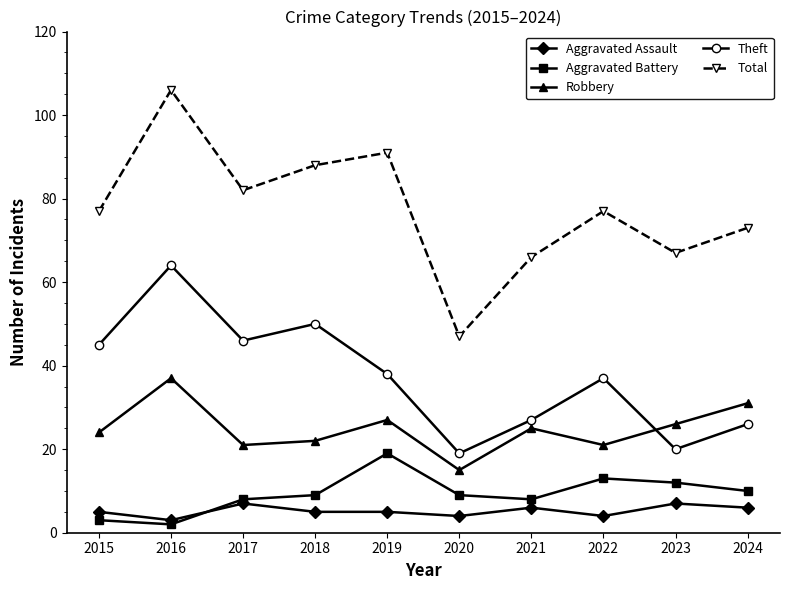

How many series are shown in this chart?

5